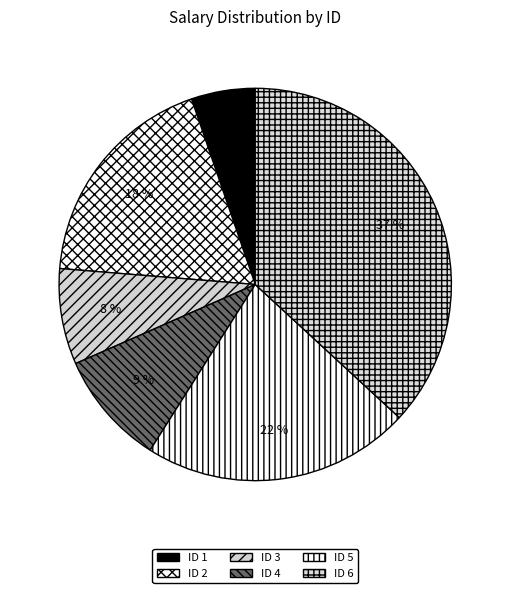

How many slices are in this pie chart?

6